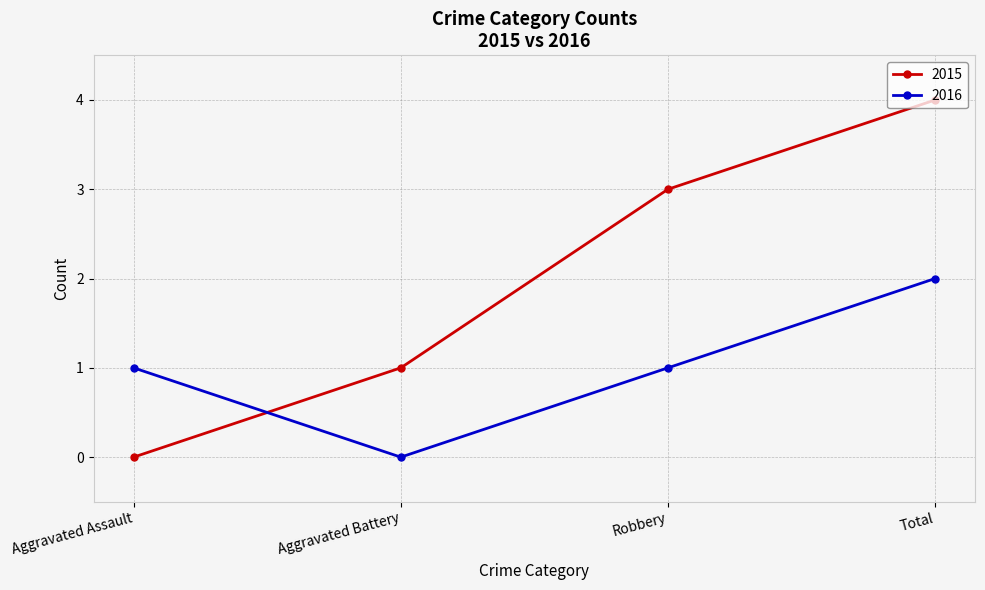

What is the total value across all series at Robbery?

4